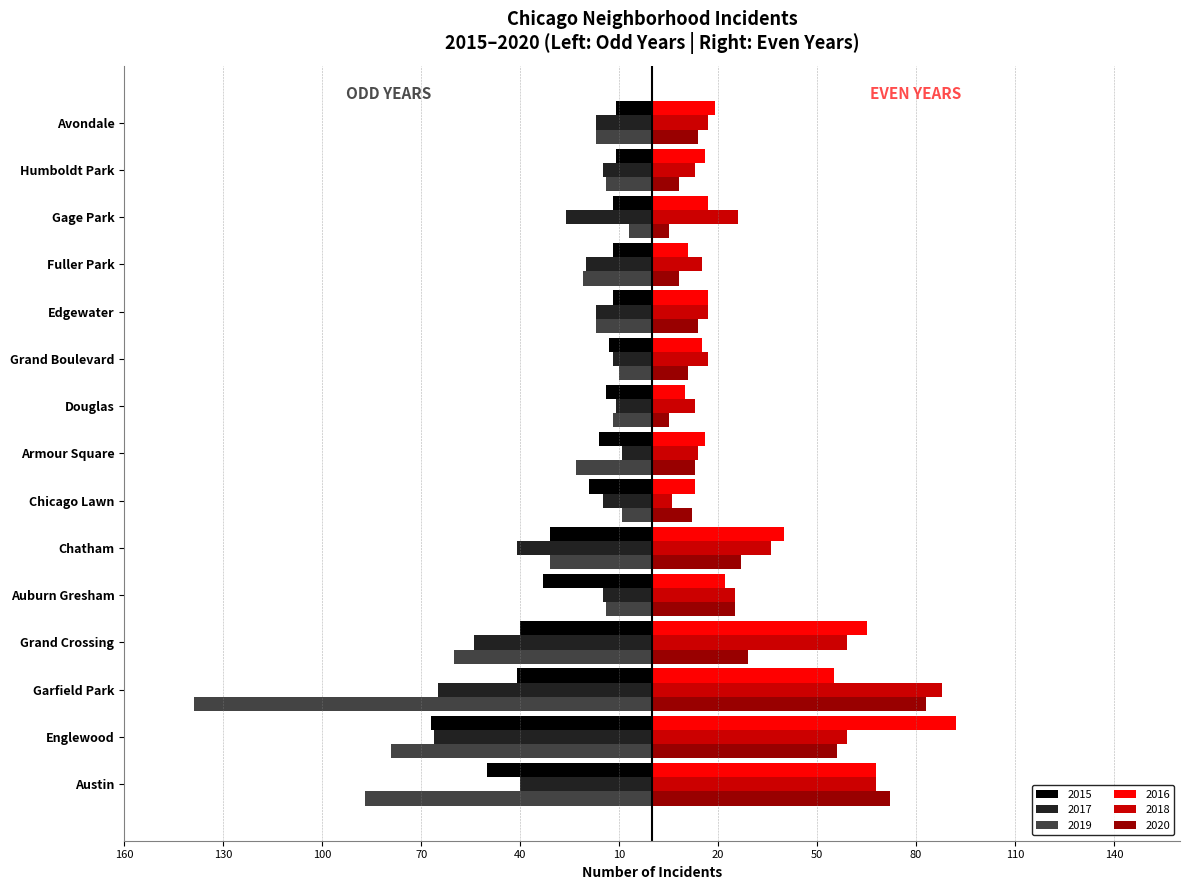

What are all the series names shown in the legend?

2015, 2017, 2019, 2016, 2018, 2020